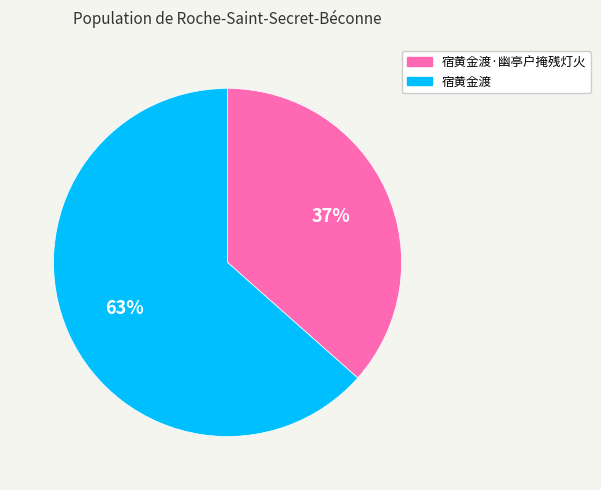

How many segments does this pie chart have?

2